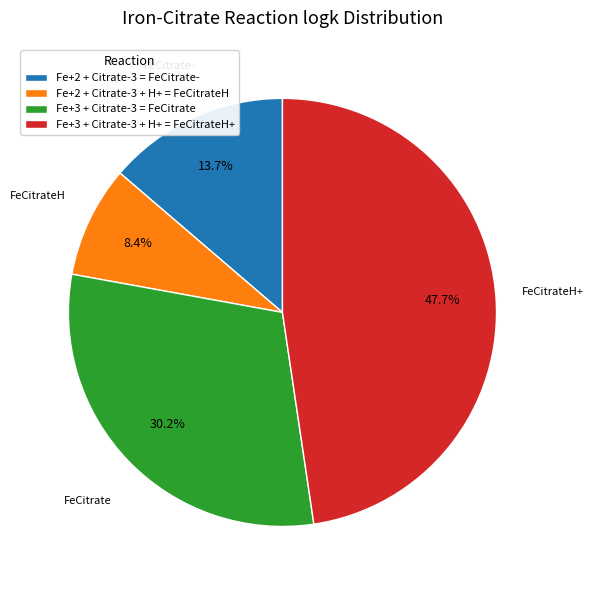

What portion of the pie excludes Fe+3 + Citrate-3 = FeCitrate?

69.8%